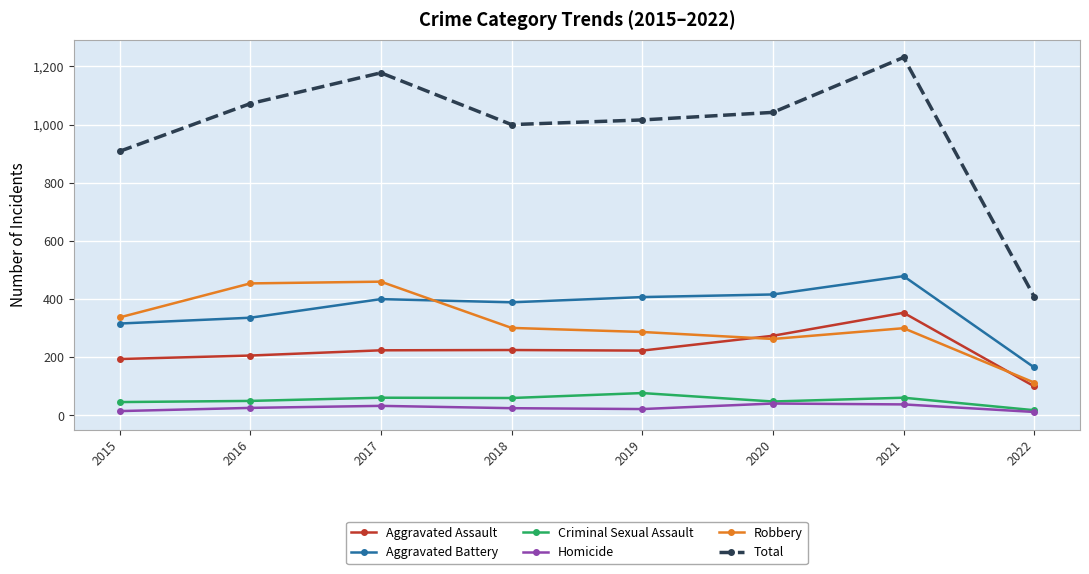

True or false: Total and Criminal Sexual Assault cross at least once.

False